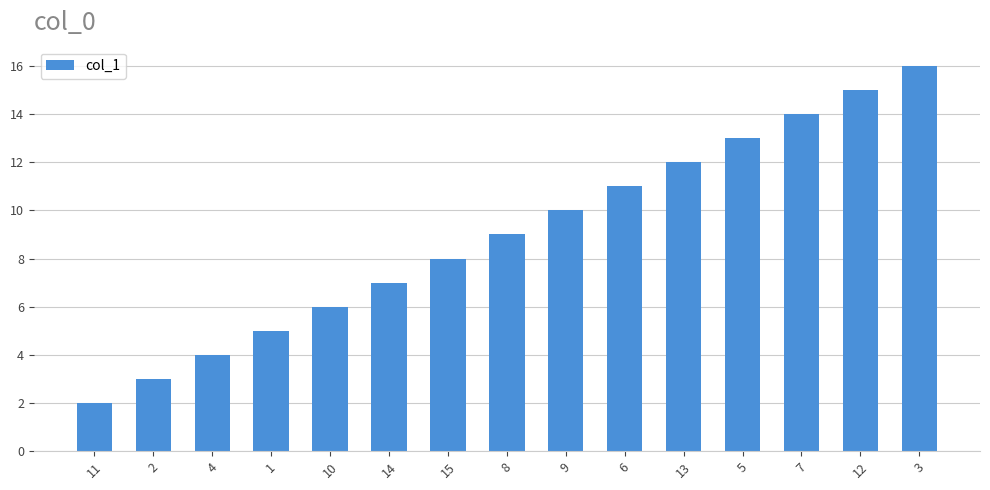

Reading left to right, what are all the values shown in this chart?

2	3	4	5	6	7	8	9	10	11	12	13	14	15	16